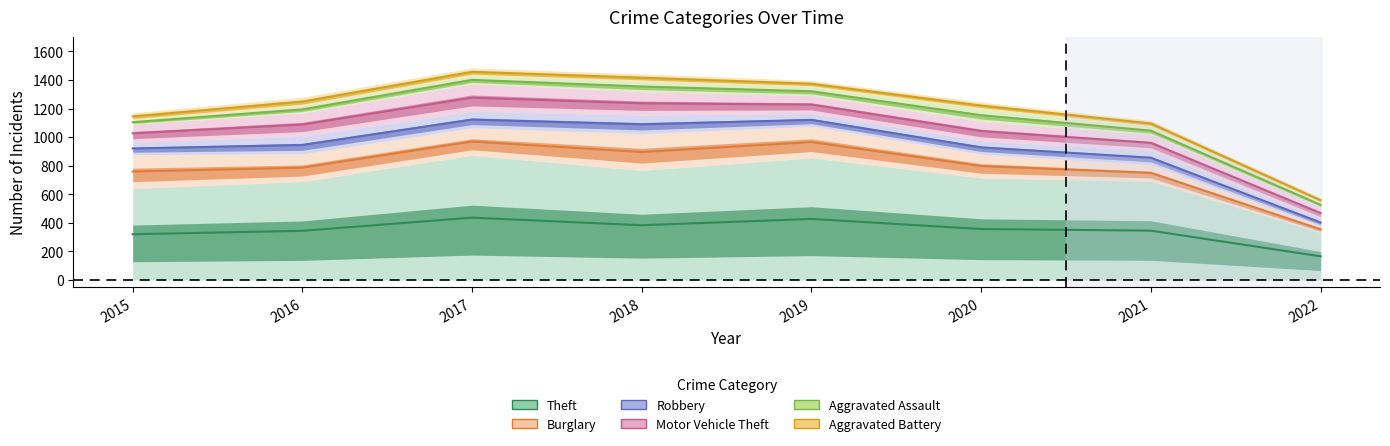

Which series has the largest total across all categories?

Aggravated Battery